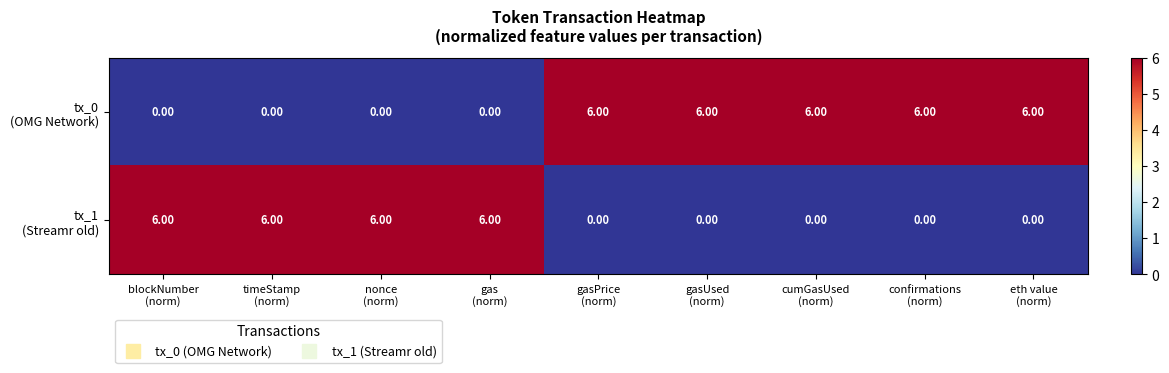

What is the greatest value displayed?

6